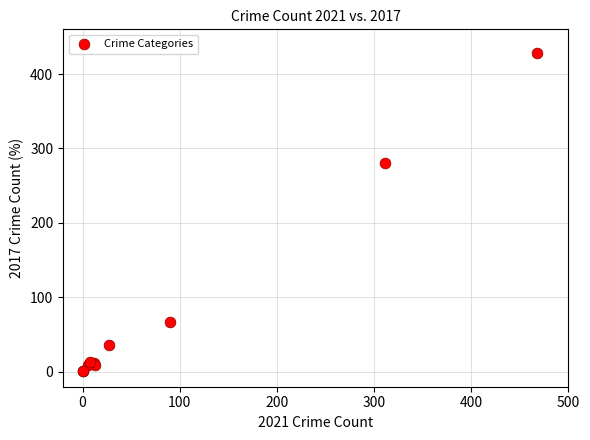

What Y value in the scatter plot is closest to 214?

280